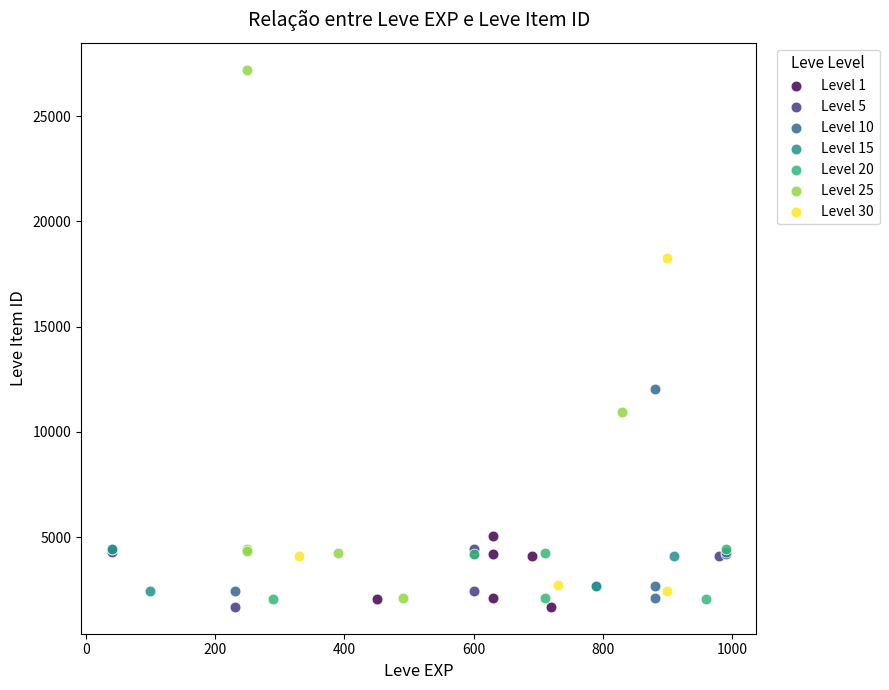

Which series reaches the maximum Y coordinate?

Level 25